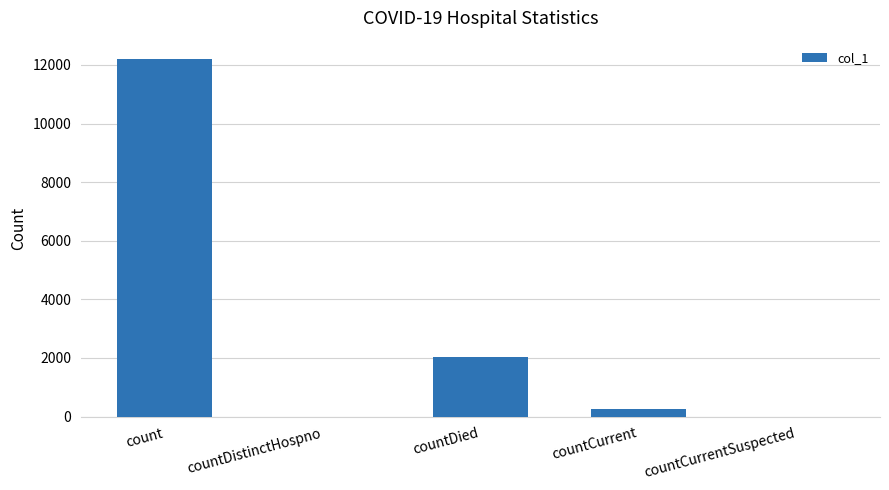

Where is the data nearest to the value 6109?

countDied